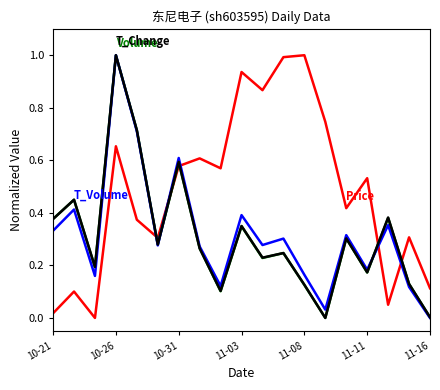

What is the greatest value displayed?

1.0